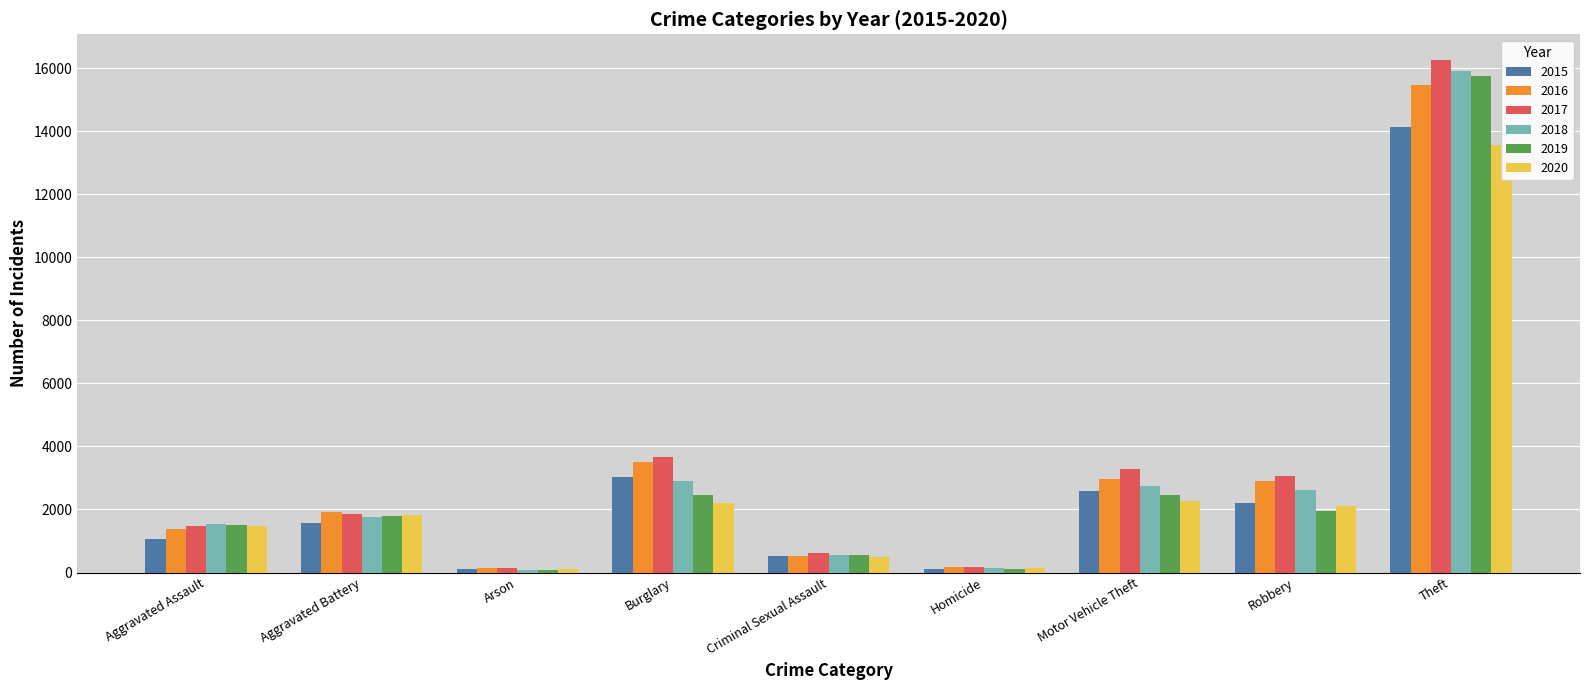

What are all the series names shown in the legend?

2015, 2016, 2017, 2018, 2019, 2020